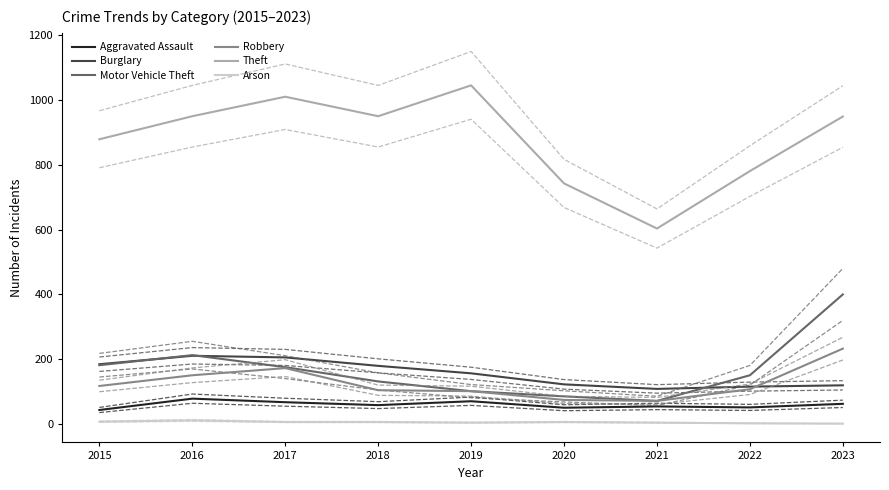

What is the total value across all series at 2018?

1432